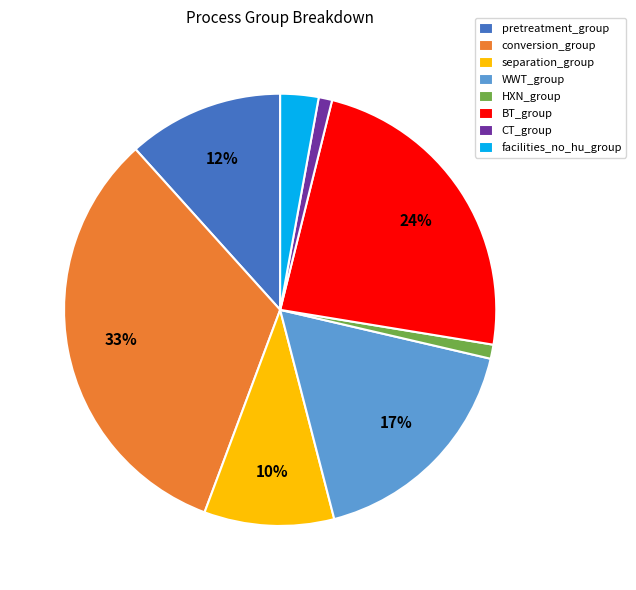

How many segments does this pie chart have?

8